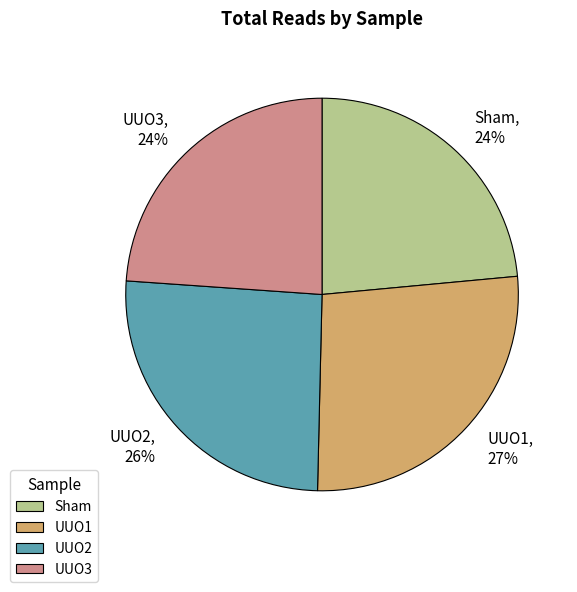

To the nearest percent, what portion does Sham represent?

24%